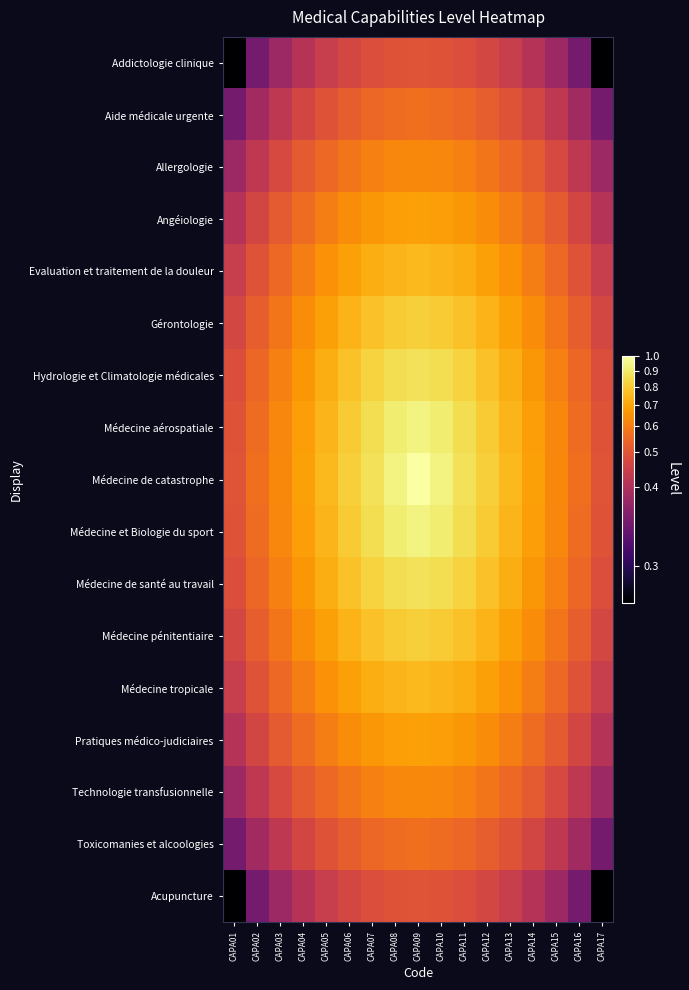

Between CAPA10 and CAPA15, which is larger?

CAPA10